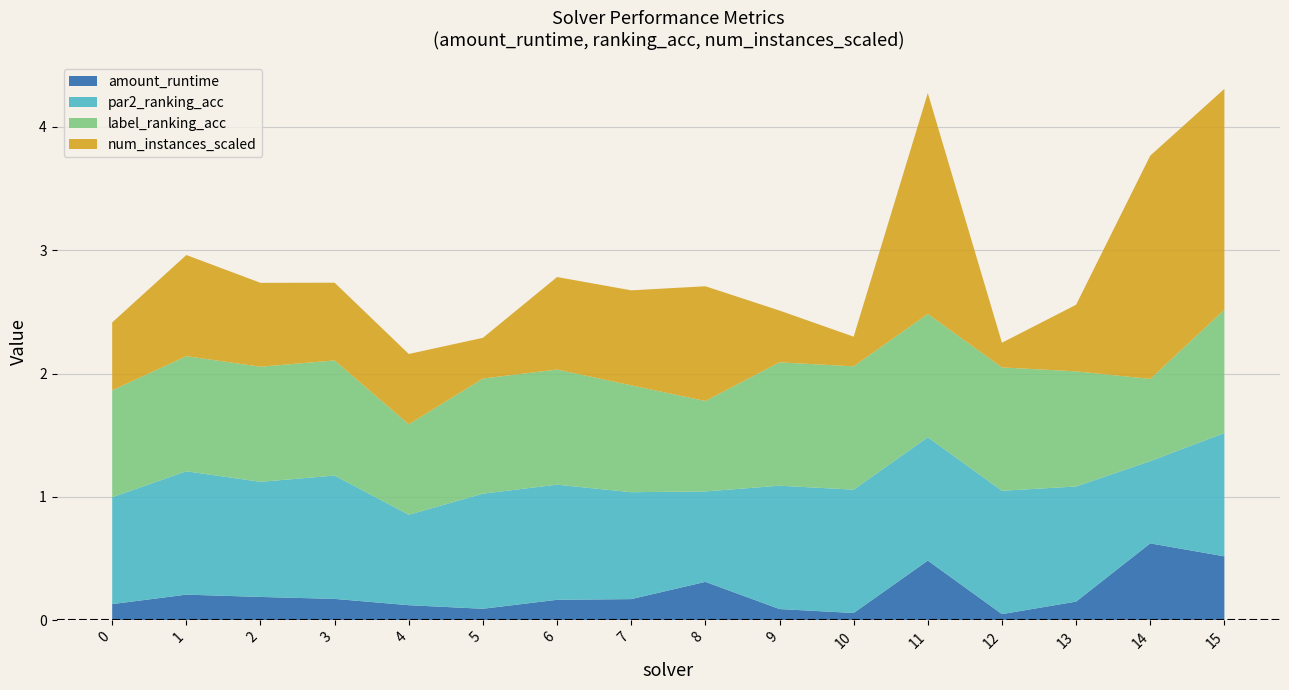

Reading left to right, extract all data points from this chart.

amount_runtime: 0=0.1	1=0.2	2=0.2	3=0.2	4=0.1	5=0.1	6=0.2	7=0.2	8=0.3	9=0.1	10=0.1	11=0.5	12=0.1	13=0.2	14=0.6	15=0.5
par2_ranking_acc: 0=0.9	1=1.0	2=0.9	3=1.0	4=0.7	5=0.9	6=0.9	7=0.9	8=0.7	9=1.0	10=1.0	11=1.0	12=1.0	13=0.9	14=0.7	15=1.0
label_ranking_acc: 0=0.9	1=0.9	2=0.9	3=0.9	4=0.7	5=0.9	6=0.9	7=0.9	8=0.7	9=1.0	10=1.0	11=1.0	12=1.0	13=0.9	14=0.7	15=1.0
num_instances_scaled: 0=0.6	1=0.8	2=0.7	3=0.6	4=0.6	5=0.3	6=0.8	7=0.8	8=0.9	9=0.4	10=0.2	11=1.8	12=0.2	13=0.5	14=1.8	15=1.8